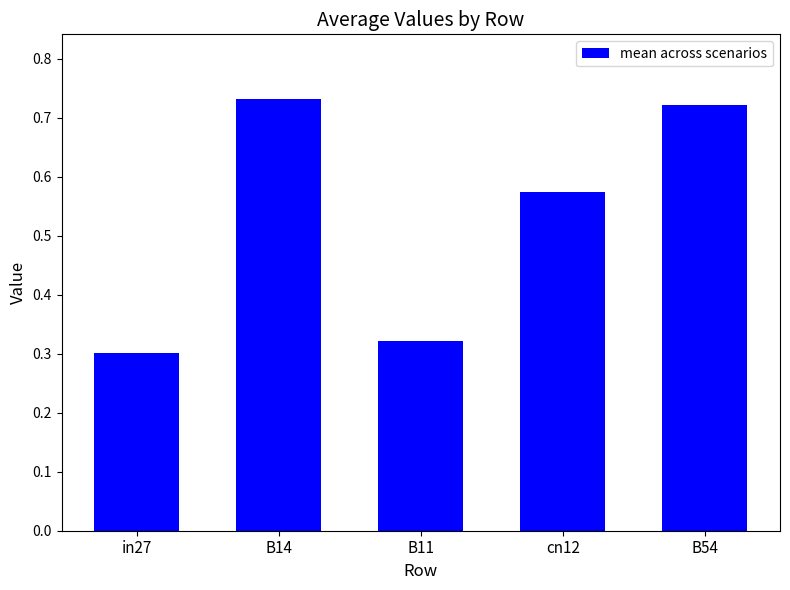

Count the number of data series in this chart.

1